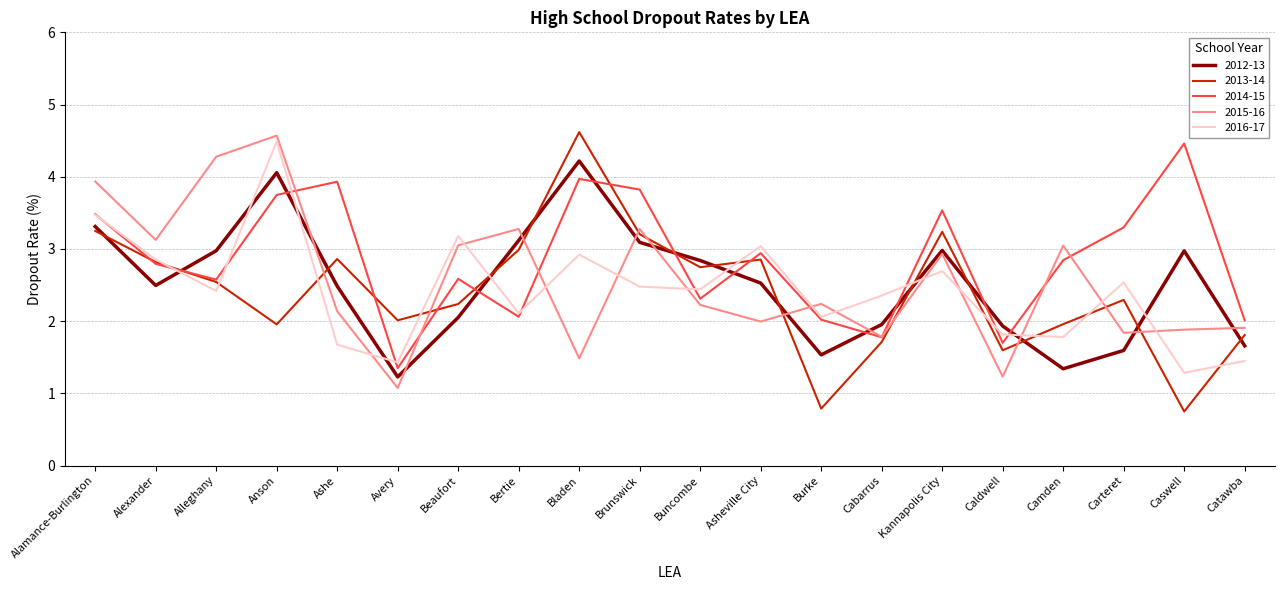

True or false: 2012-13 has a value of 1.4 at Brunswick.

False